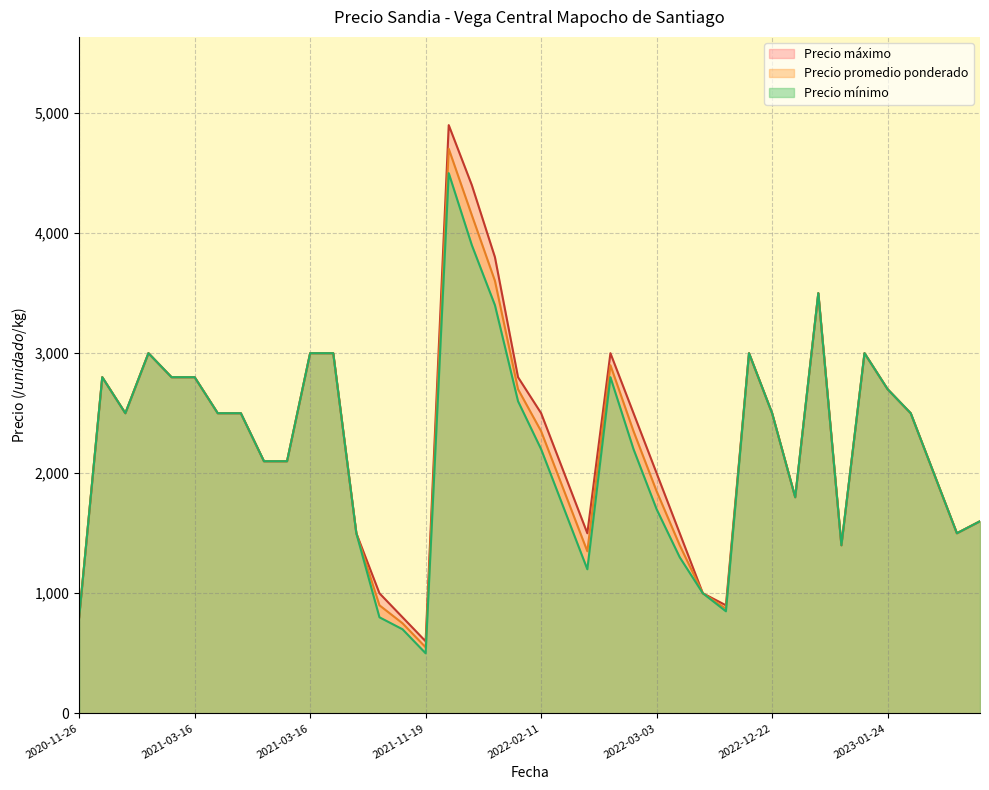

True or false: Precio promedio ponderado has more than 0 points higher than both neighbors.

True